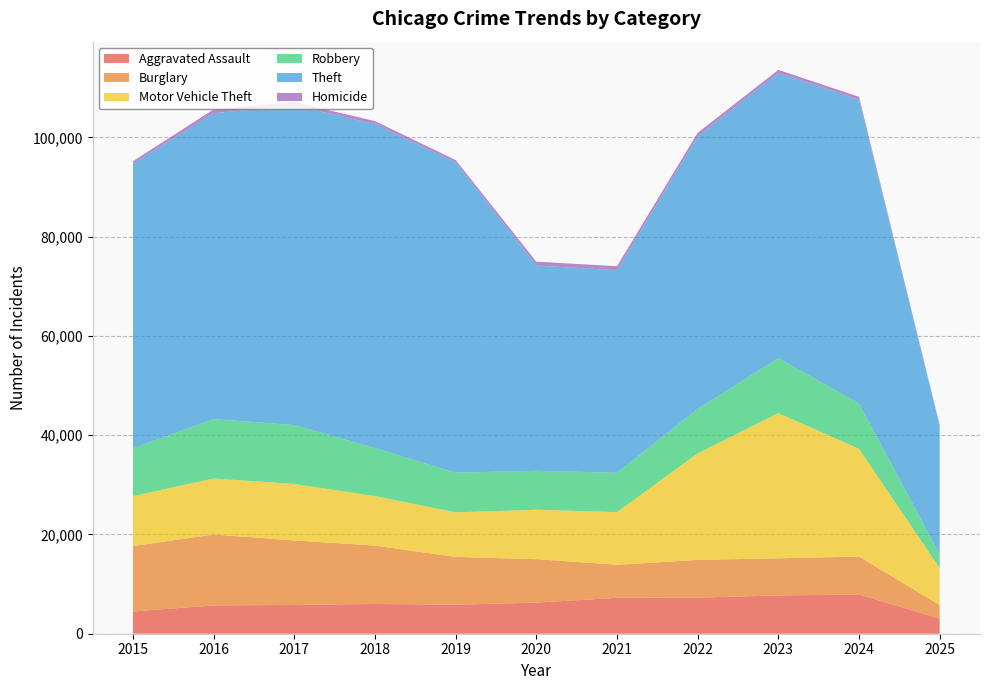

Reading left to right, extract all data points from this chart.

Aggravated Assault: 2015=4480	2016=5713	2017=5793	2018=6002	2019=5841	2020=6265	2021=7242	2022=7281	2023=7712	2024=7900	2025=3054
Burglary: 2015=13184	2016=14289	2017=13001	2018=11747	2019=9638	2020=8758	2021=6662	2022=7594	2023=7485	2024=7650	2025=2731
Motor Vehicle Theft: 2015=10068	2016=11285	2017=11380	2018=9985	2019=8978	2020=9960	2021=10604	2022=21472	2023=29255	2024=21701	2025=7459
Robbery: 2015=9638	2016=11960	2017=11881	2018=9681	2019=7995	2020=7855	2021=7920	2022=8965	2023=11052	2024=9121	2025=2758
Theft: 2015=57352	2016=61624	2017=64386	2018=65290	2019=62499	2020=41350	2021=40820	2022=54897	2023=57484	2024=61237	2025=25898
Homicide: 2015=496	2016=786	2017=672	2018=588	2019=499	2020=787	2021=806	2022=728	2023=632	2024=587	2025=175